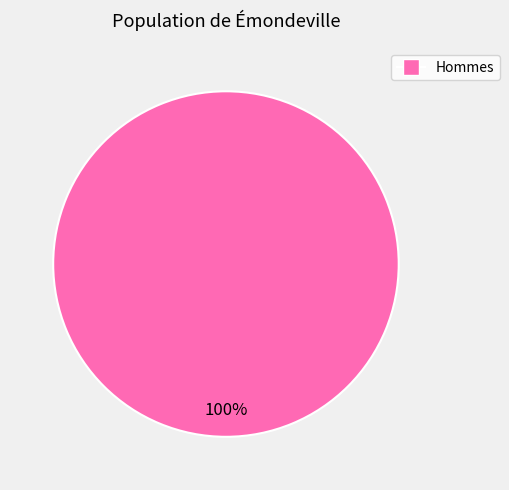

How many segments does this pie chart have?

1